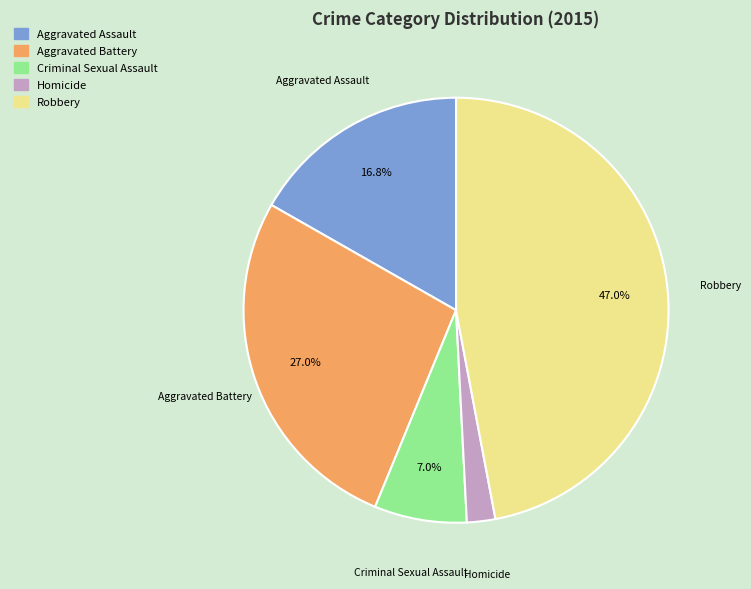

Approximately how many times larger is the value at Robbery compared to Criminal Sexual Assault?

6.7